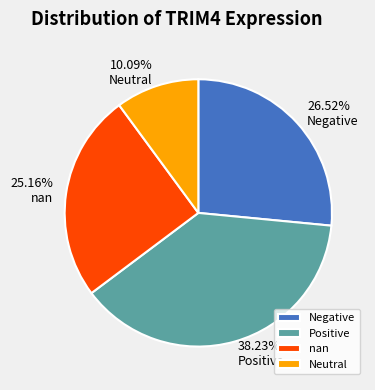

To the nearest percent, what is the difference between the largest and smallest slice percentages?

28%